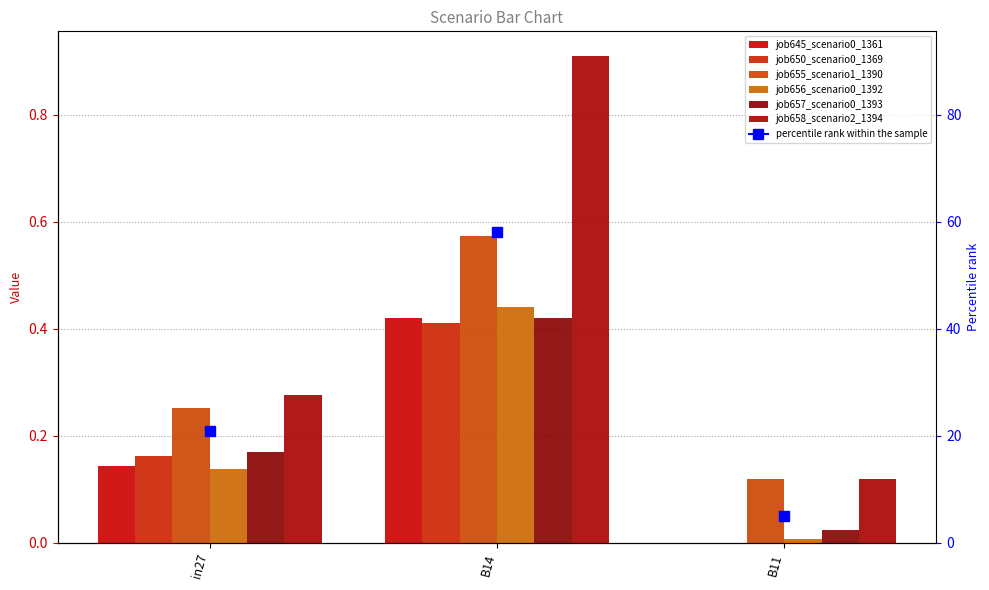

How many values in the job650_scenario0_1369 series exceed 0?

2